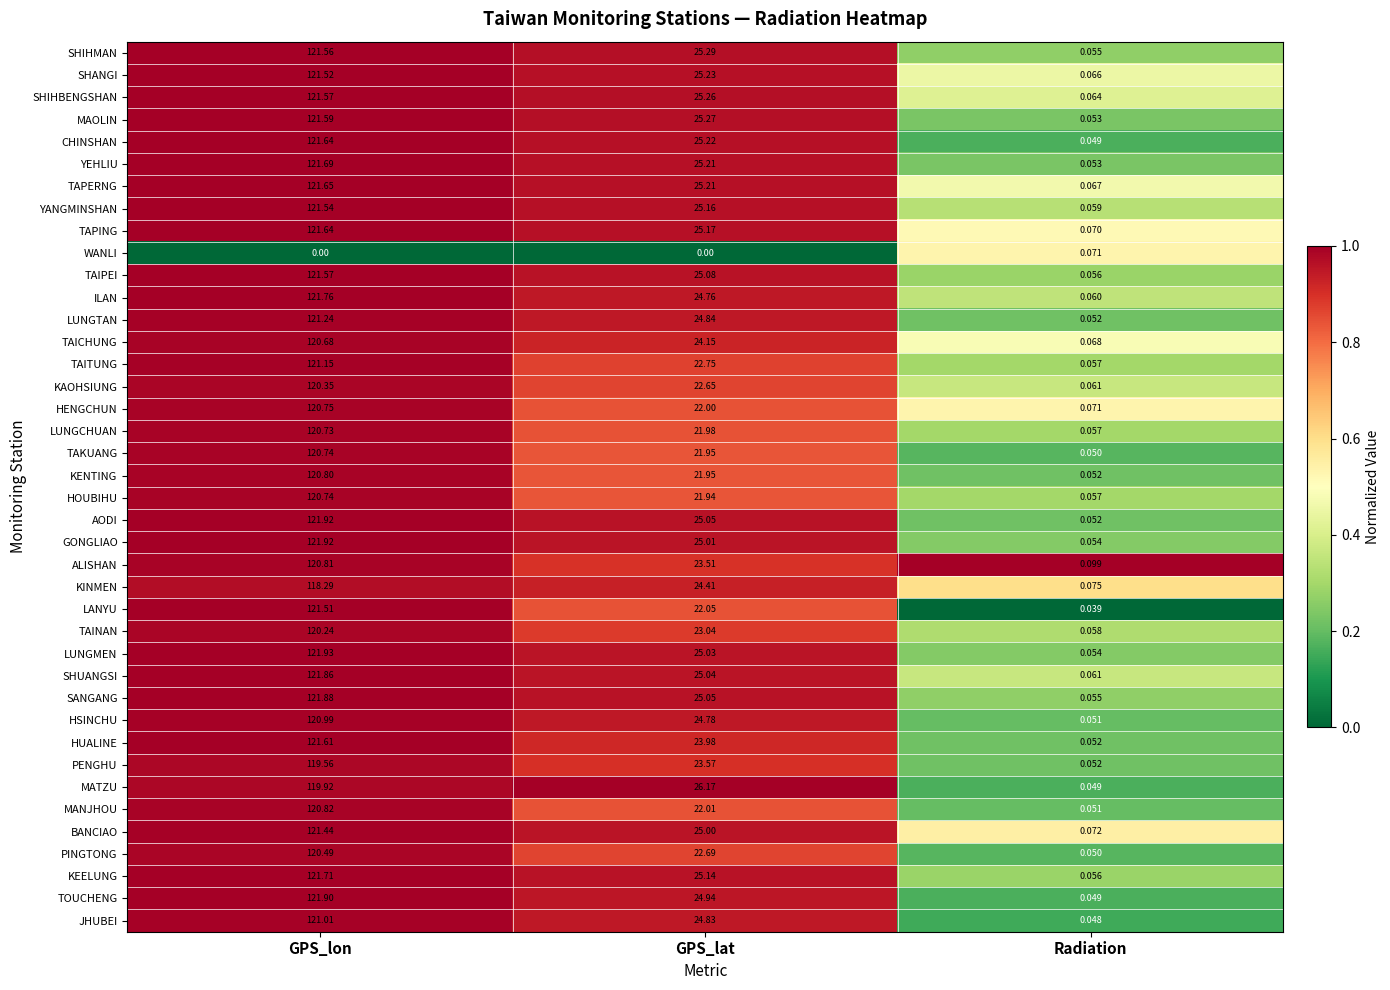

At how many categories does at least one series exceed 0?

3